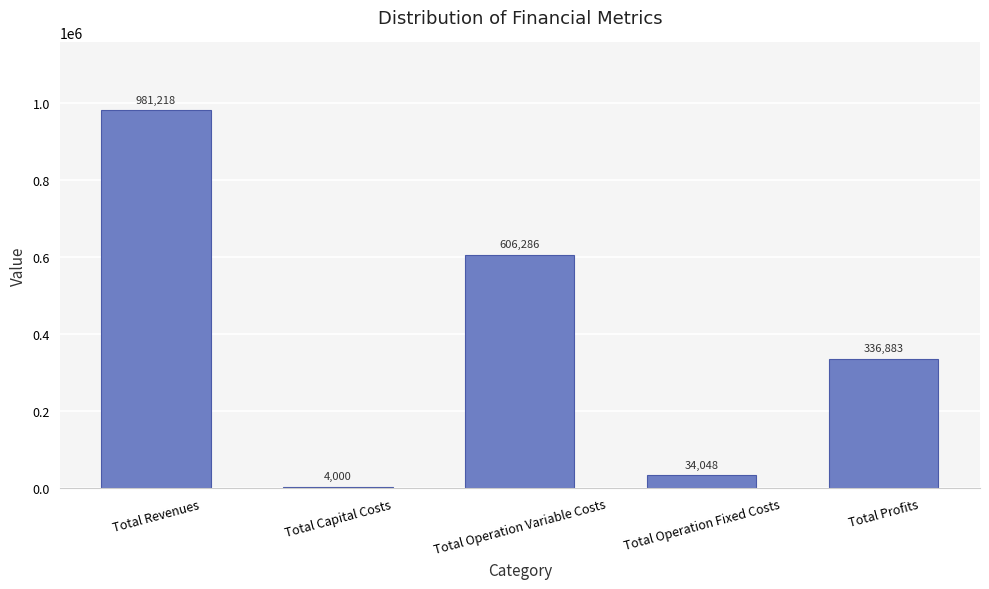

What value does the data have at Total Profits?

336883.2